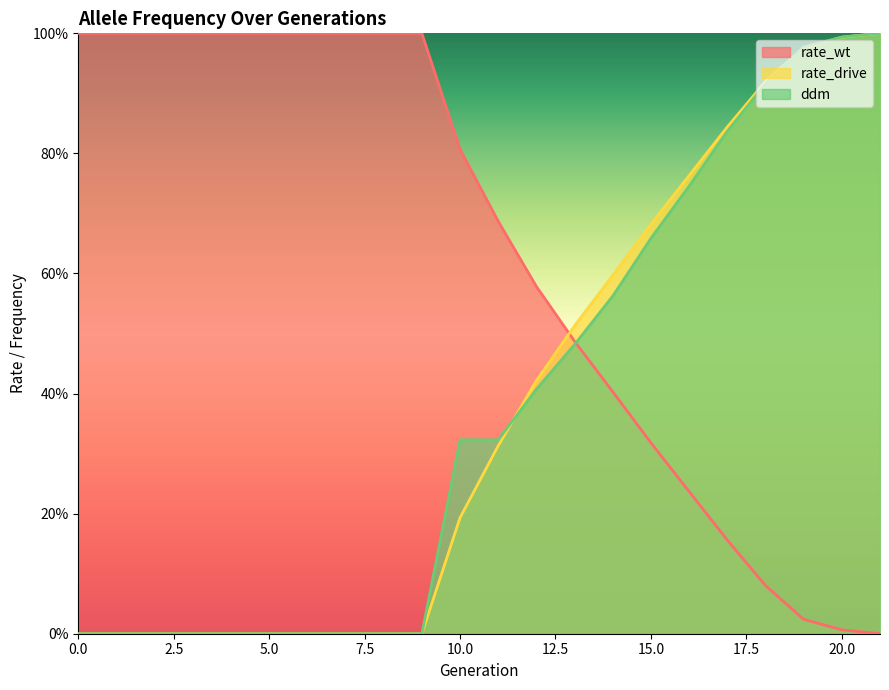

How many lines are shown in the chart?

3